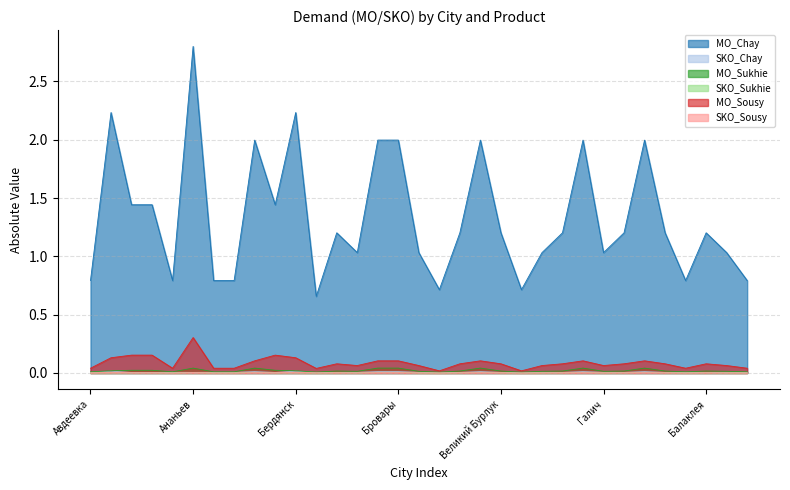

True or false: MO_Sukhie and MO_Sousy cross at least once.

False